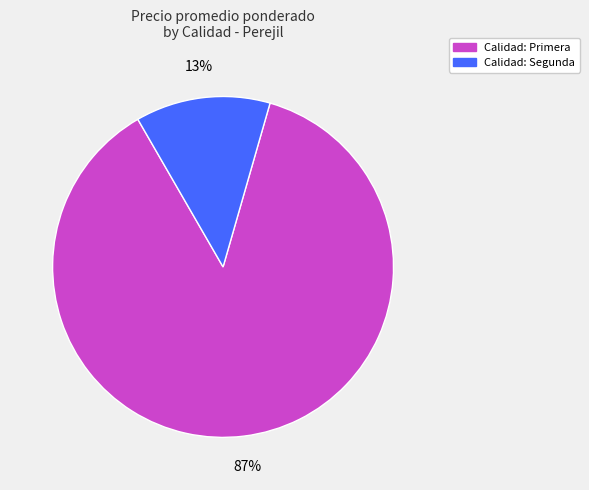

How many segments does this pie chart have?

2